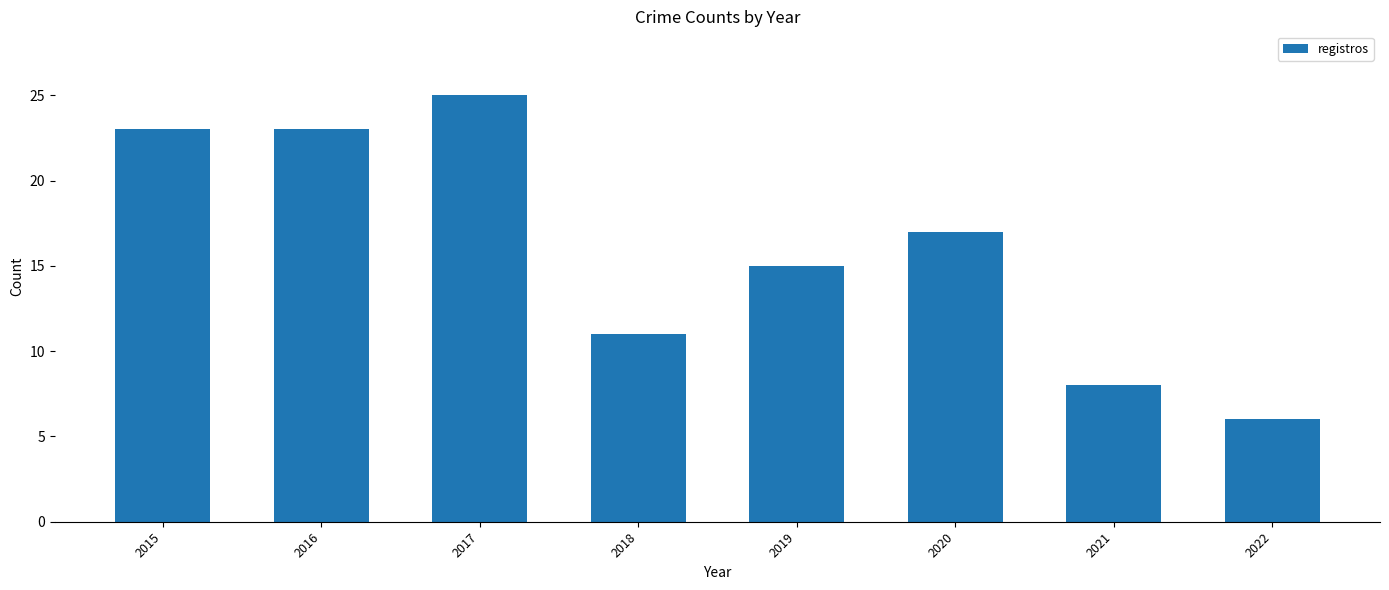

Reading right to left, list all the values displayed in this chart.

2022=6	2021=8	2020=17	2019=15	2018=11	2017=25	2016=23	2015=23